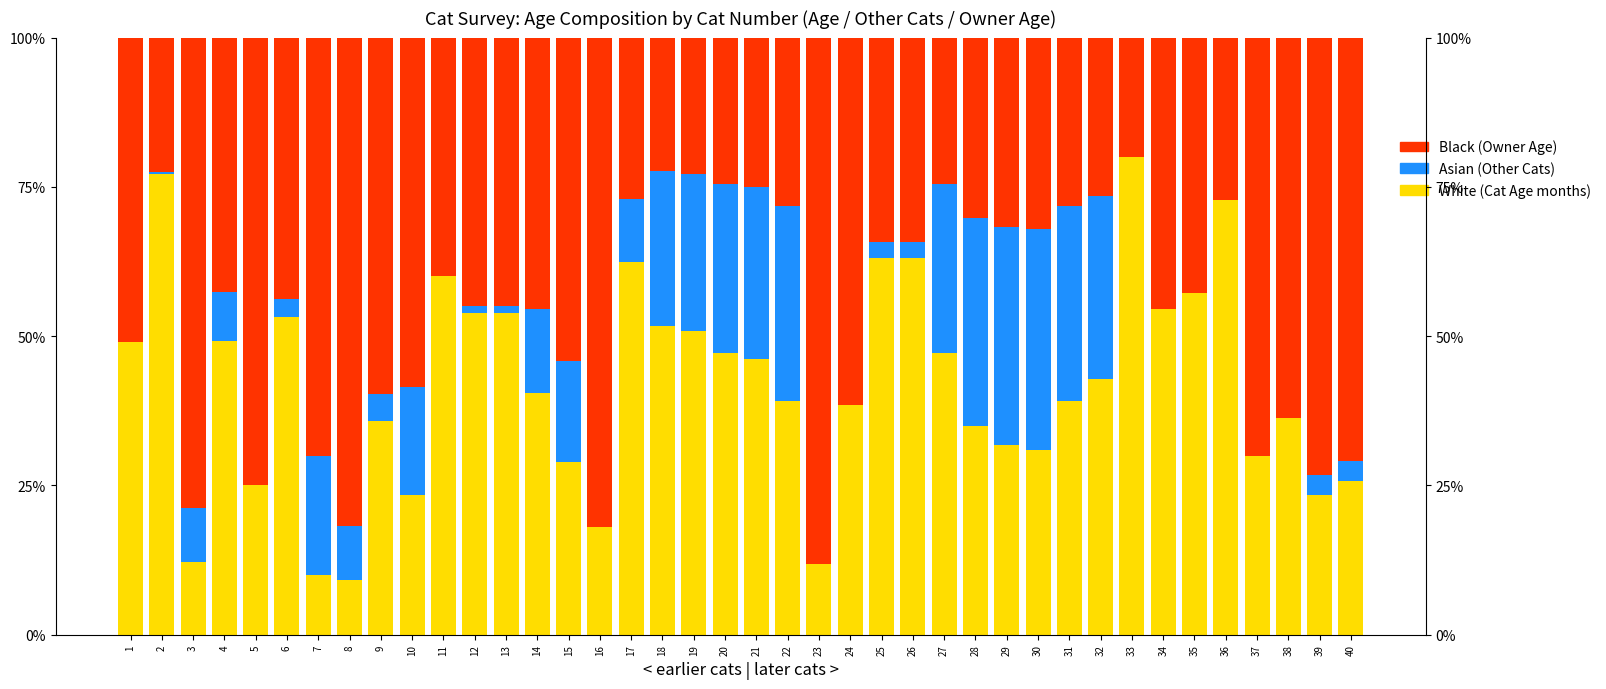

How many bars are there in each group?

3